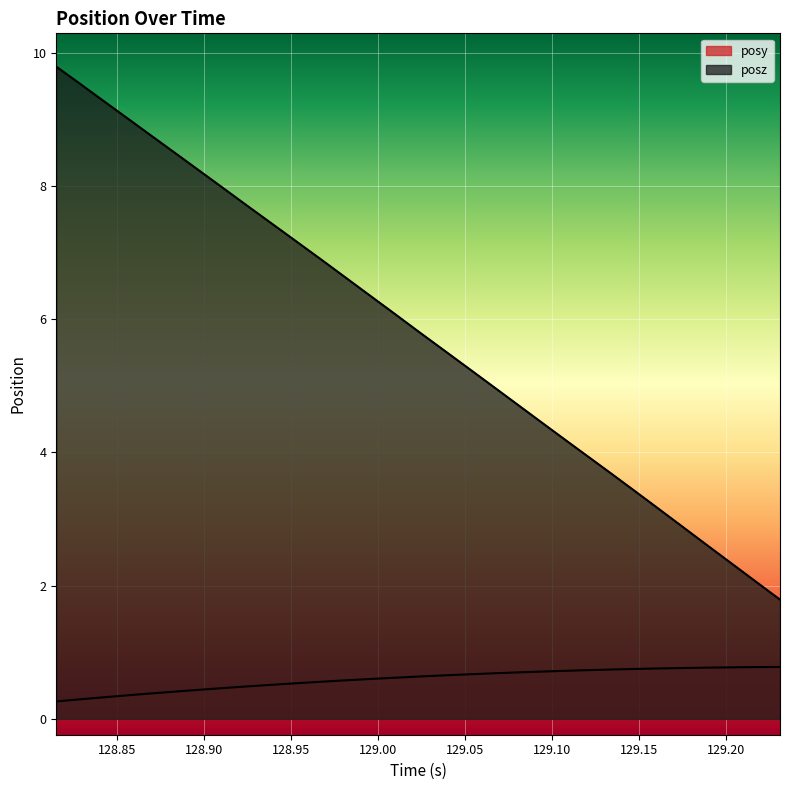

List the series in order of their overall mean, lowest first.

posy, posz